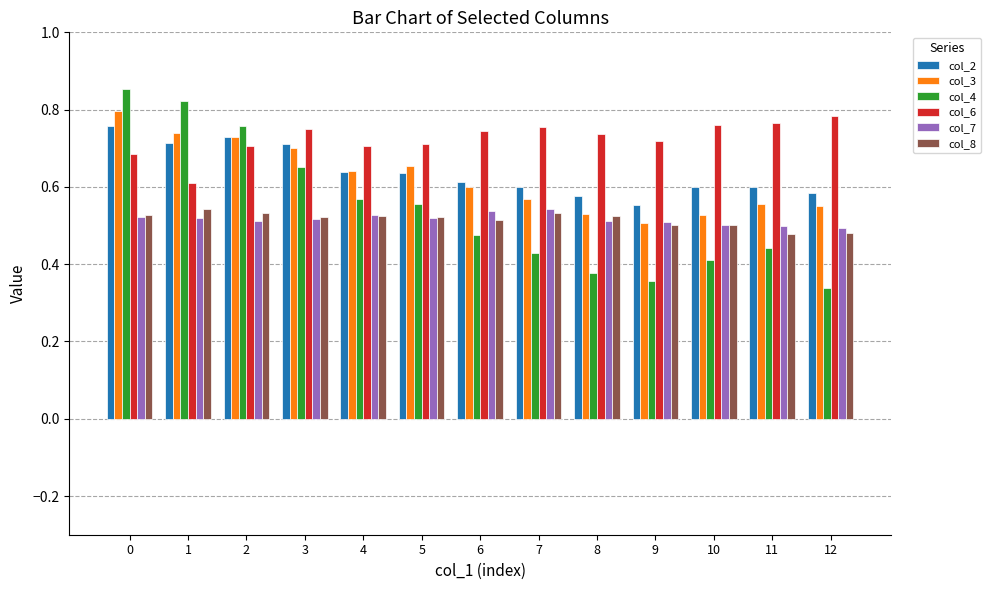

Which series changed the most between 3 and 6?

col_4